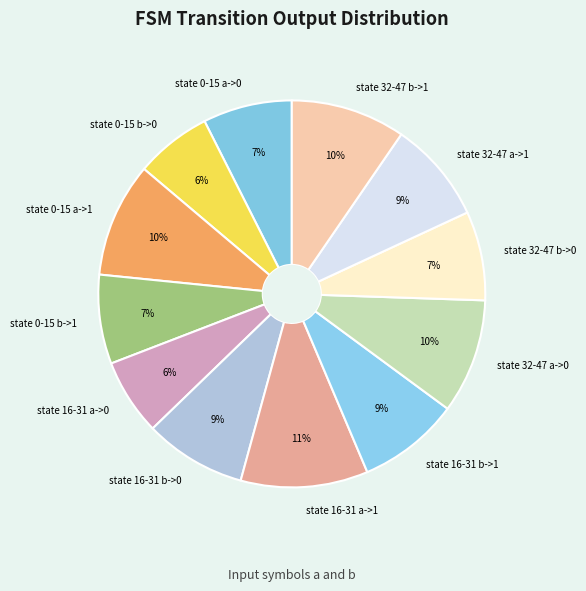

How many slices are in this pie chart?

12